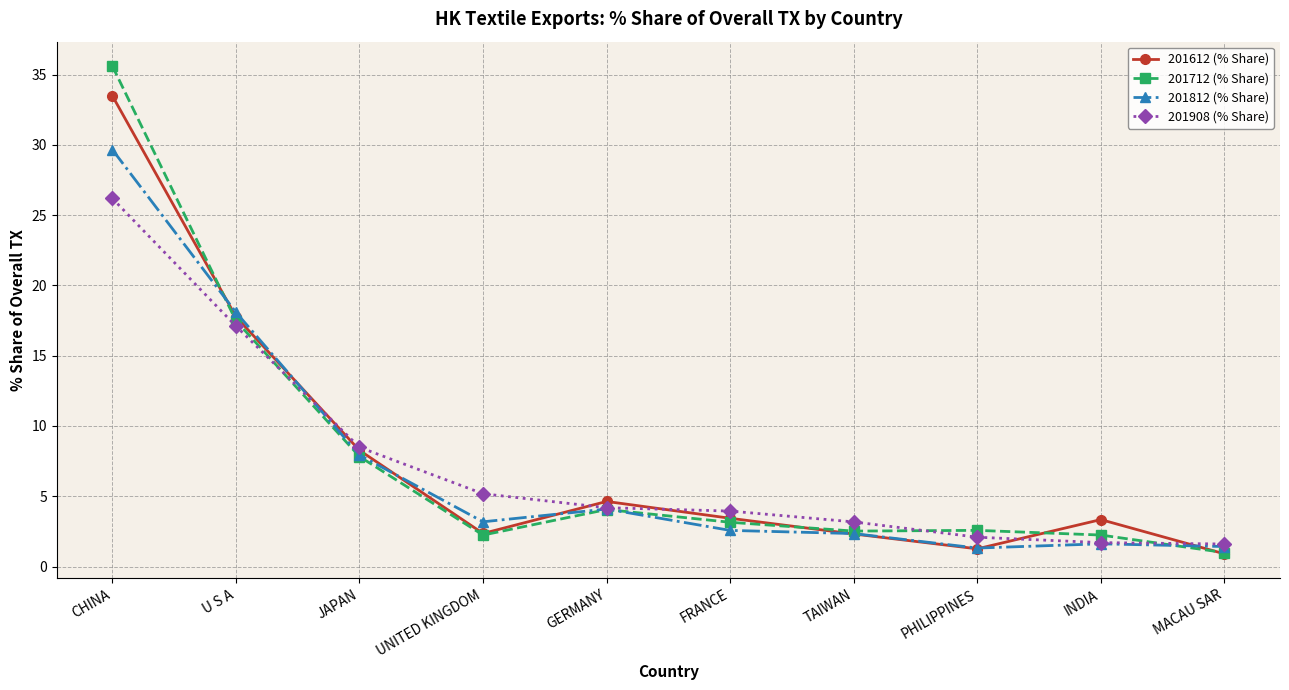

How many lines are shown in the chart?

4